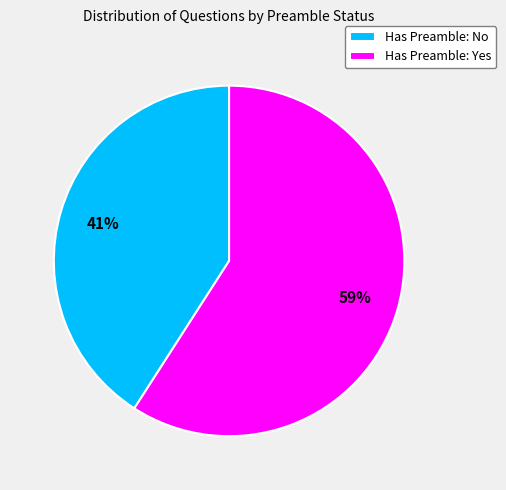

What is the smallest slice in the pie chart?

Has Preamble: No